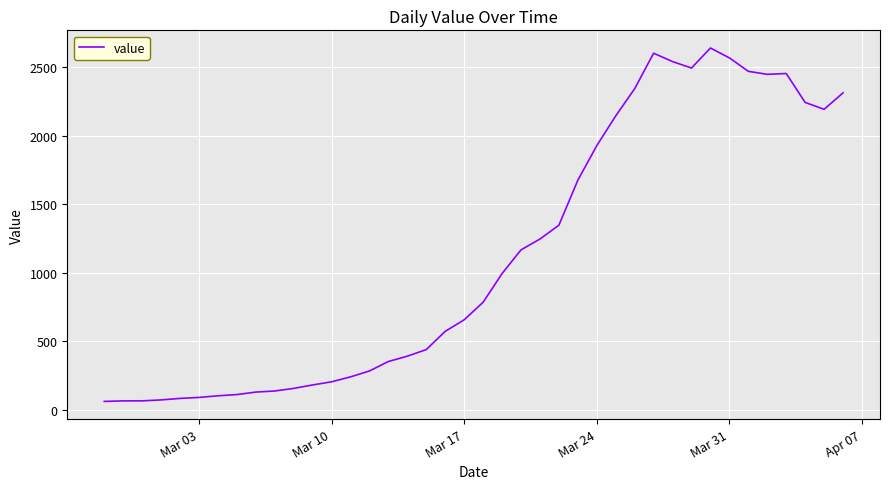

What is the maximum value shown in the chart?

2638